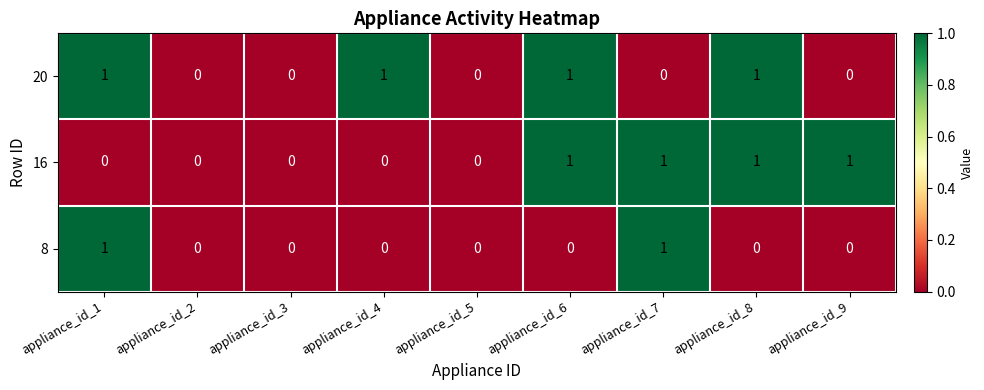

Is the value of 8 at appliance_id_8 greater than the value of 20 at appliance_id_6?

No